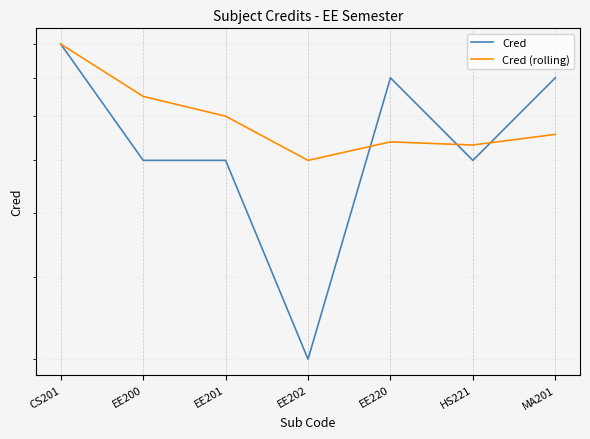

Between EE202 and MA201, which is larger?

MA201